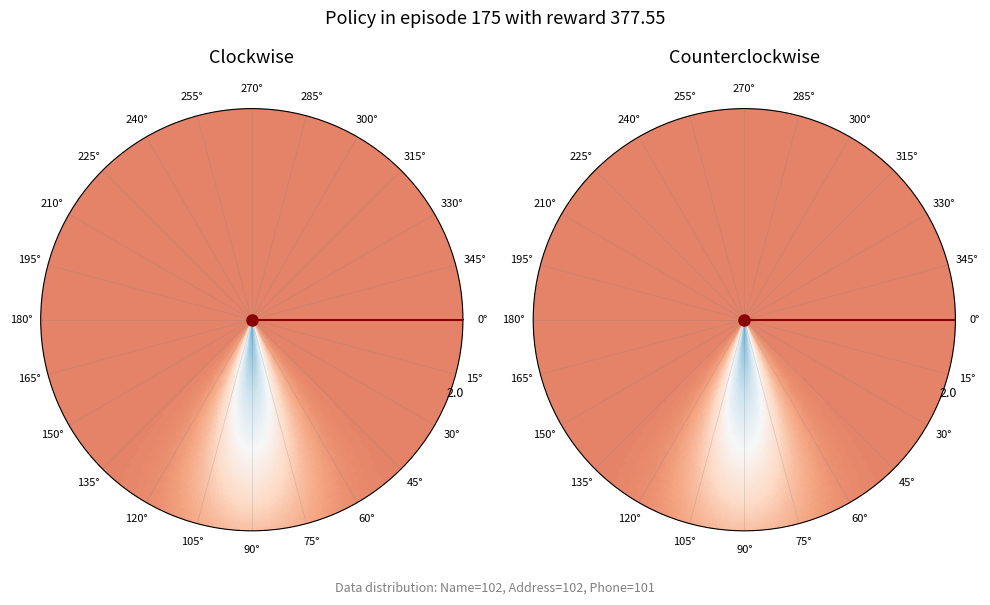

What percentage is the Name (0) slice, to the nearest percent?

33%